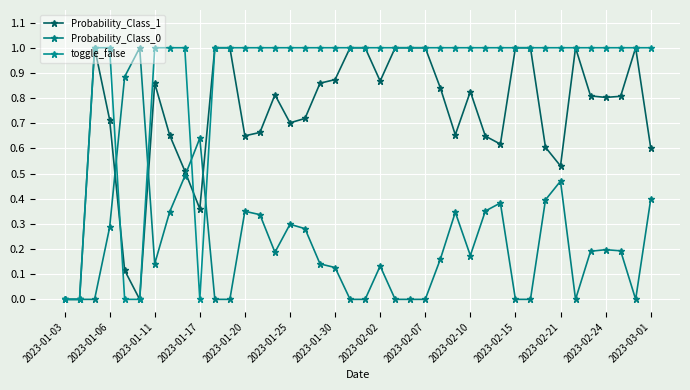

Does the chart have visible grid lines?

Yes